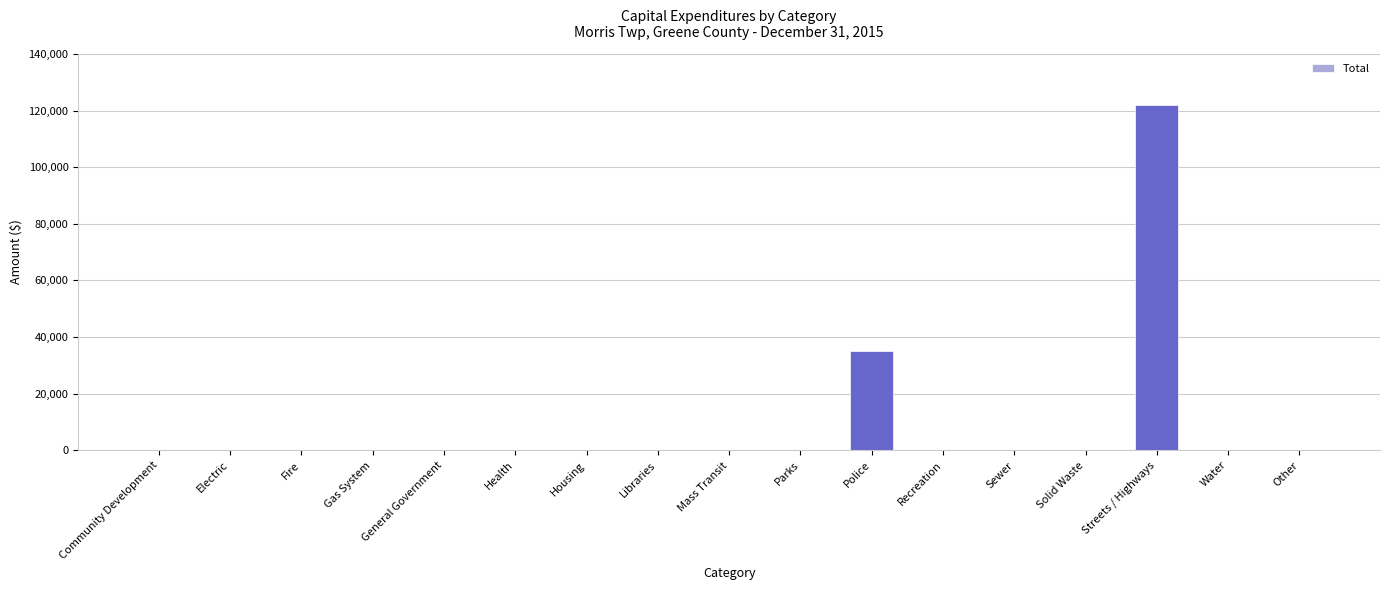

The value at Community Development is 0. True or false?

True